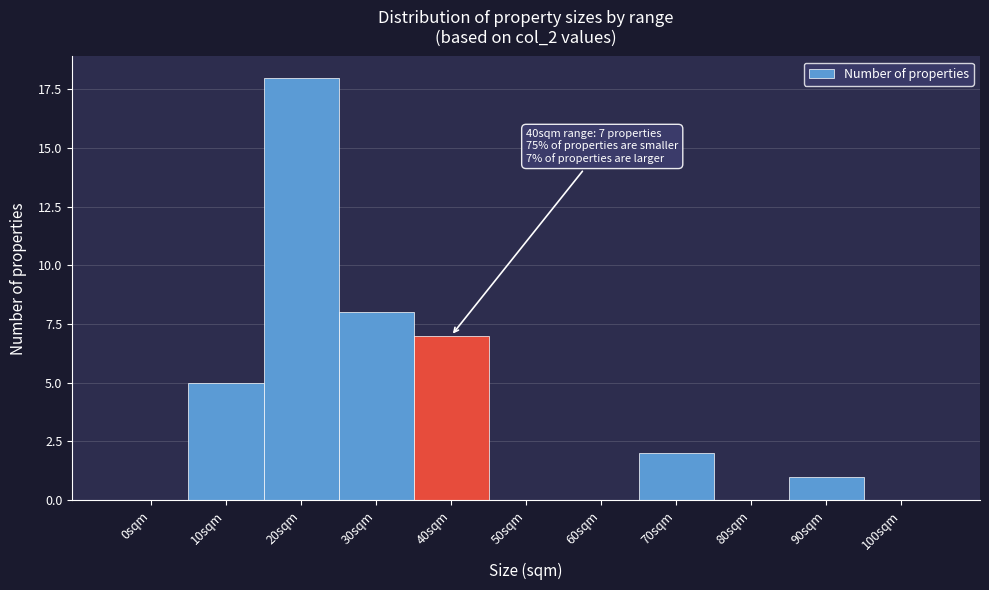

Reading left to right, extract all data points from this chart.

0sqm=0	10sqm=5	20sqm=18	30sqm=8	40sqm=7	50sqm=0	60sqm=0	70sqm=2	80sqm=0	90sqm=1	100sqm=0